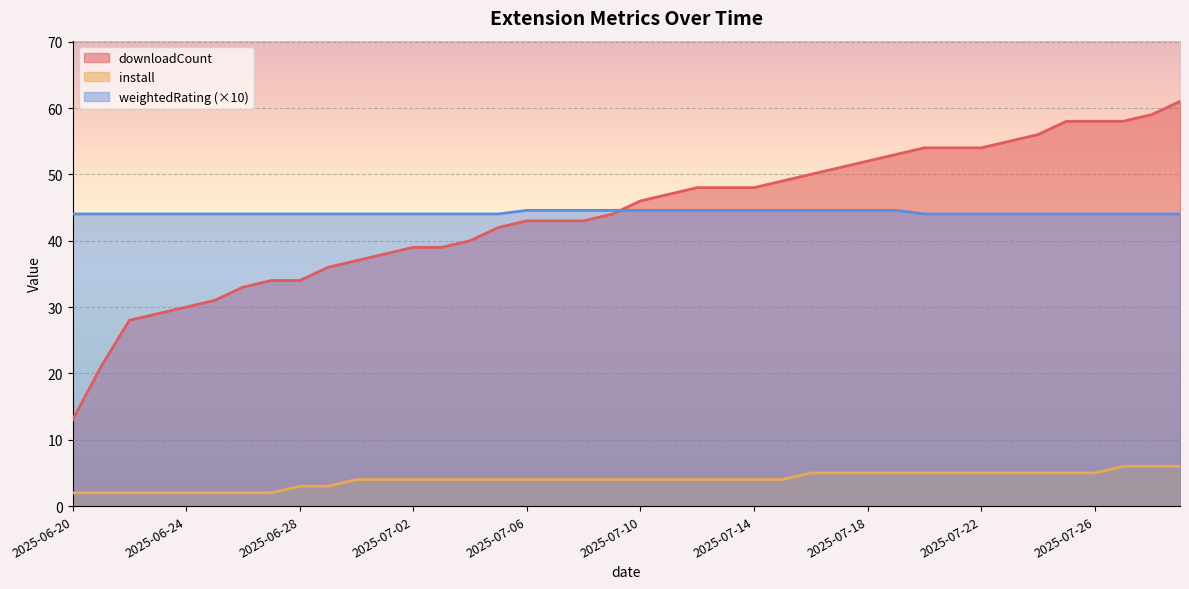

How many values in the downloadCount series are below 46?

20